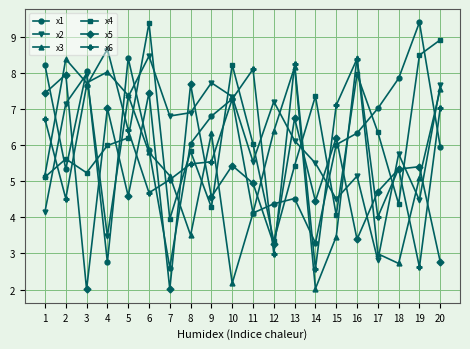

What is the value of the x3 point at the 19th from the left?

5.1